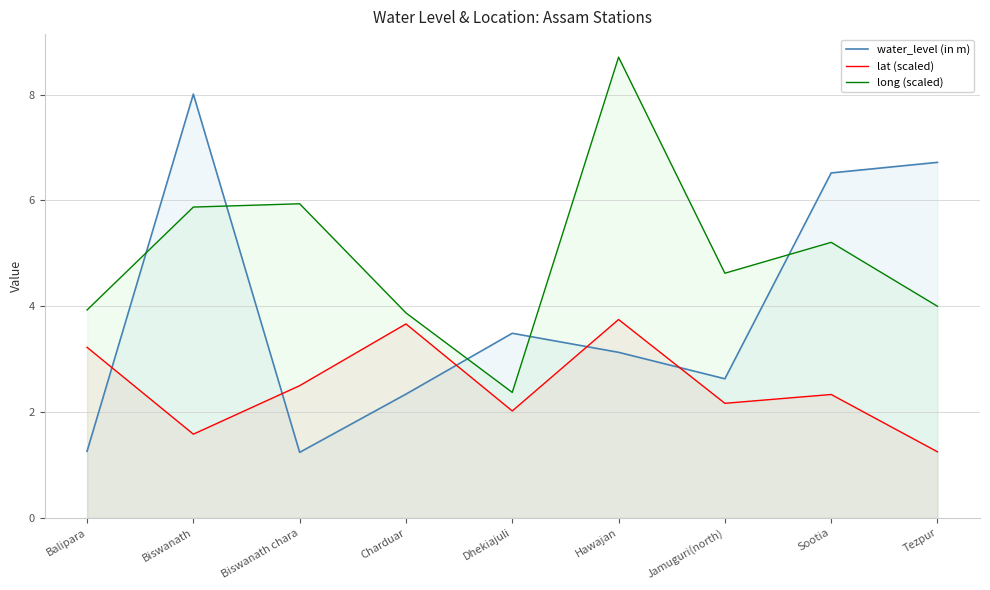

Is it true that water_level (in m) equals 1.2 at Biswanath chara?

True